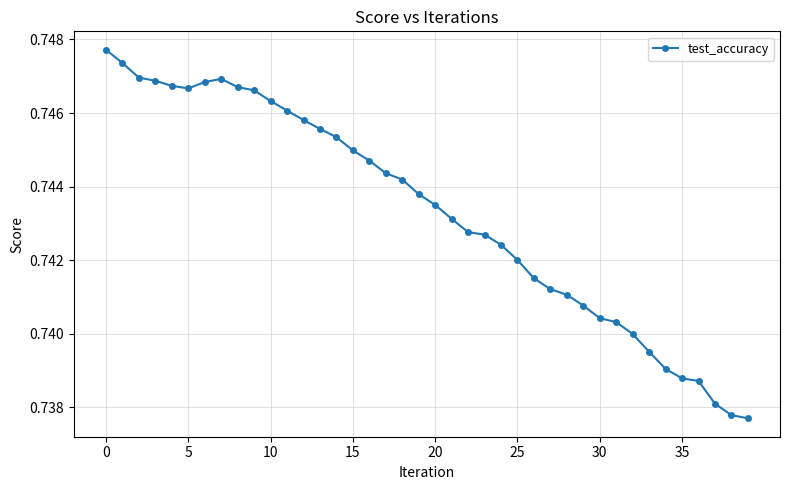

How many values are between 0 and 1?

40